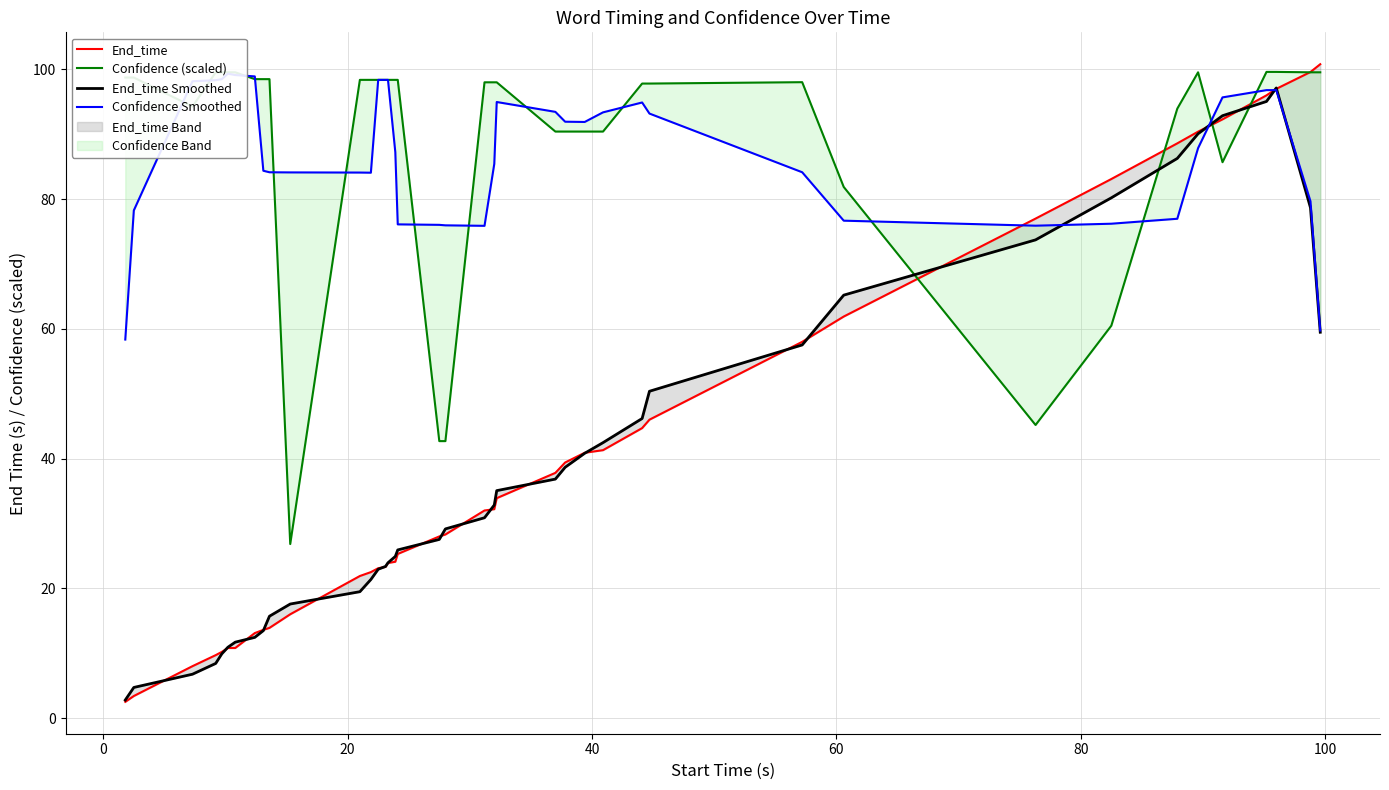

True or false: Confidence Smoothed and End_time intersect in this chart.

True